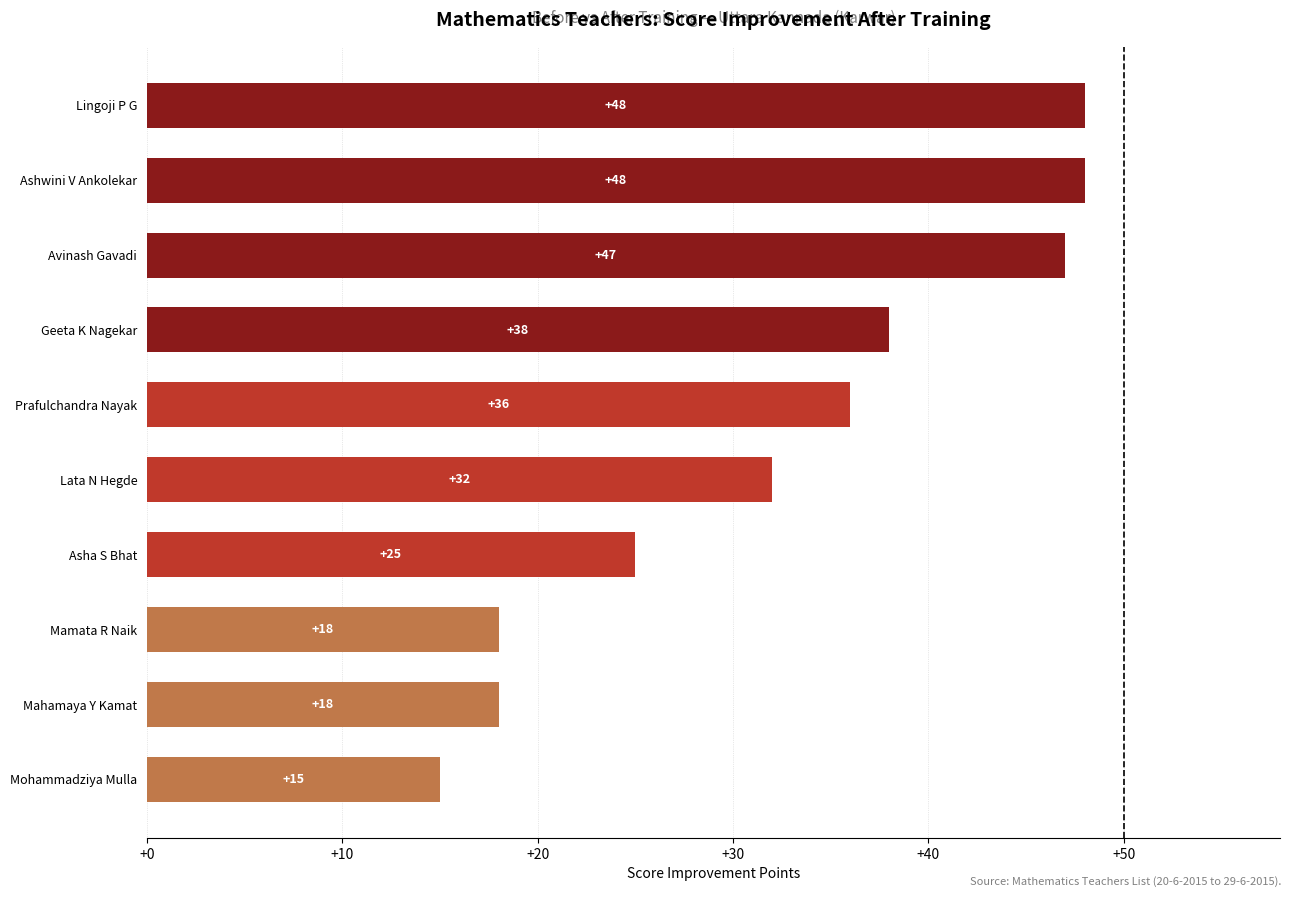

What is the change in value from Mohammadziya Mulla to Lata N Hegde?

+17